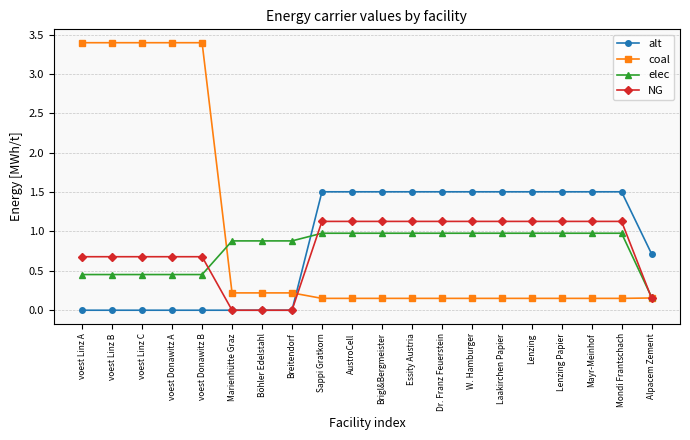

What is the spread (max minus min) of values at Böhler Edelstahl?

0.9